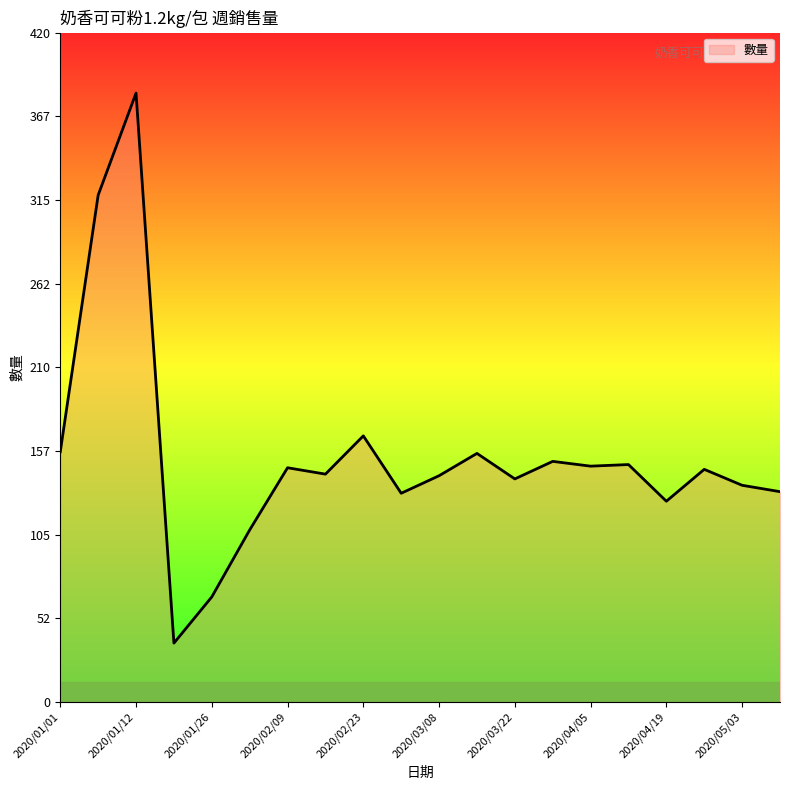

How many categories are shown in the chart?

20